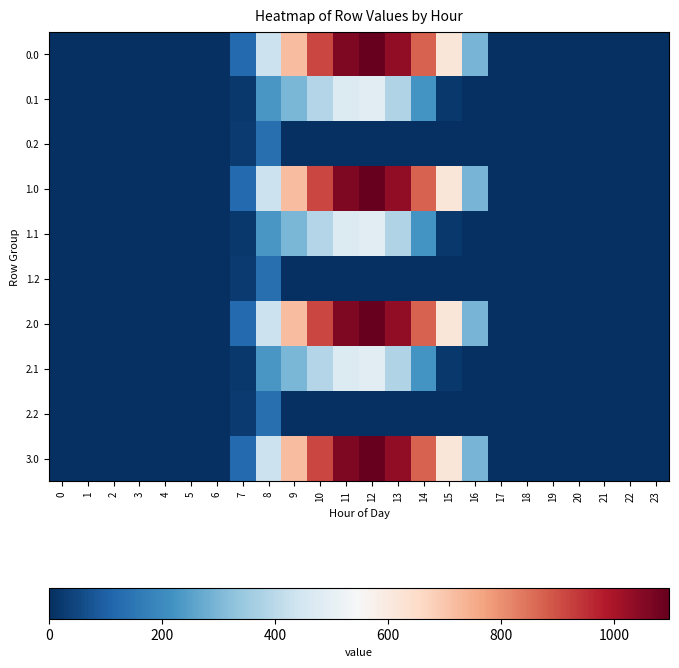

Reading right to left, what are all the values shown in this chart?

0.0: 23=0.0	22=0.0	21=0.0	20=0.0	19=0.0	18=0.0	17=0.0	16=294.5	15=615.9	14=870.6	13=1032.9	12=1096.7	11=1060.3	10=916.2	9=716.9	8=430.3	7=120.6	6=0.0	5=0.0	4=0.0	3=0.0	2=0.0	1=0.0	0=0.0
0.1: 23=0.0	22=0.0	21=0.0	20=0.0	19=0.0	18=0.0	17=0.0	16=0.0	15=17.3	14=219.2	13=382.7	12=485.4	11=471.7	10=388.1	9=295.9	8=227.5	7=17.7	6=0.0	5=0.0	4=0.0	3=0.0	2=0.0	1=0.0	0=0.0
0.2: 23=0.0	22=0.0	21=0.0	20=0.0	19=0.0	18=0.0	17=0.0	16=0.0	15=0.0	14=0.0	13=0.0	12=0.0	11=0.0	10=0.0	9=0.0	8=134.2	7=22.3	6=0.0	5=0.0	4=0.0	3=0.0	2=0.0	1=0.0	0=0.0
1.0: 23=0.0	22=0.0	21=0.0	20=0.0	19=0.0	18=0.0	17=0.0	16=294.5	15=615.9	14=870.6	13=1032.9	12=1096.7	11=1060.3	10=916.2	9=716.9	8=430.3	7=120.6	6=0.0	5=0.0	4=0.0	3=0.0	2=0.0	1=0.0	0=0.0
1.1: 23=0.0	22=0.0	21=0.0	20=0.0	19=0.0	18=0.0	17=0.0	16=0.0	15=17.3	14=219.2	13=382.7	12=485.4	11=471.7	10=388.1	9=295.9	8=227.5	7=17.7	6=0.0	5=0.0	4=0.0	3=0.0	2=0.0	1=0.0	0=0.0
1.2: 23=0.0	22=0.0	21=0.0	20=0.0	19=0.0	18=0.0	17=0.0	16=0.0	15=0.0	14=0.0	13=0.0	12=0.0	11=0.0	10=0.0	9=0.0	8=134.2	7=22.3	6=0.0	5=0.0	4=0.0	3=0.0	2=0.0	1=0.0	0=0.0
2.0: 23=0.0	22=0.0	21=0.0	20=0.0	19=0.0	18=0.0	17=0.0	16=294.5	15=615.9	14=870.6	13=1032.9	12=1096.7	11=1060.3	10=916.2	9=716.9	8=430.3	7=120.6	6=0.0	5=0.0	4=0.0	3=0.0	2=0.0	1=0.0	0=0.0
2.1: 23=0.0	22=0.0	21=0.0	20=0.0	19=0.0	18=0.0	17=0.0	16=0.0	15=17.3	14=219.2	13=382.7	12=485.4	11=471.7	10=388.1	9=295.9	8=227.5	7=17.7	6=0.0	5=0.0	4=0.0	3=0.0	2=0.0	1=0.0	0=0.0
2.2: 23=0.0	22=0.0	21=0.0	20=0.0	19=0.0	18=0.0	17=0.0	16=0.0	15=0.0	14=0.0	13=0.0	12=0.0	11=0.0	10=0.0	9=0.0	8=134.2	7=22.3	6=0.0	5=0.0	4=0.0	3=0.0	2=0.0	1=0.0	0=0.0
3.0: 23=0.0	22=0.0	21=0.0	20=0.0	19=0.0	18=0.0	17=0.0	16=294.5	15=615.9	14=870.6	13=1032.9	12=1096.7	11=1060.3	10=916.2	9=716.9	8=430.3	7=120.6	6=0.0	5=0.0	4=0.0	3=0.0	2=0.0	1=0.0	0=0.0